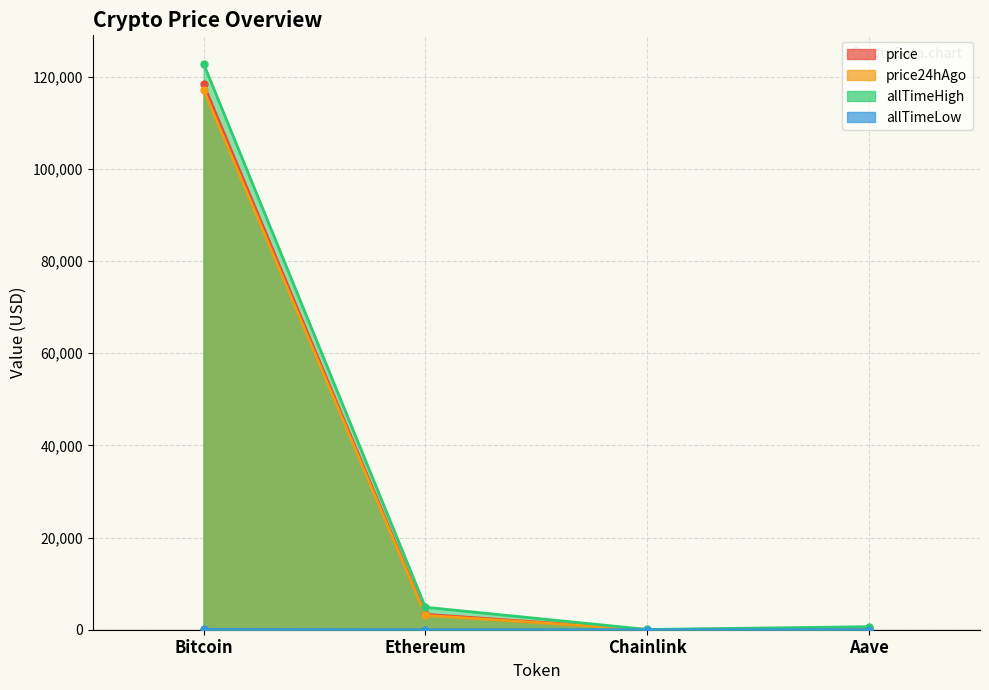

At which label does price first exceed 3356?

Bitcoin